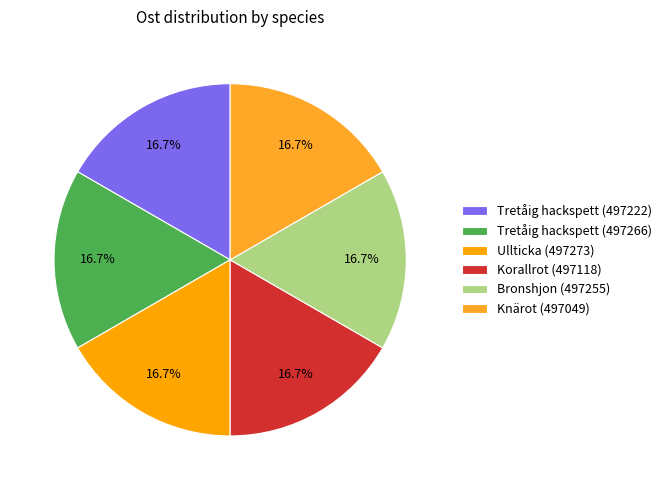

Does Ullticka (497273) represent more than half of the total?

No